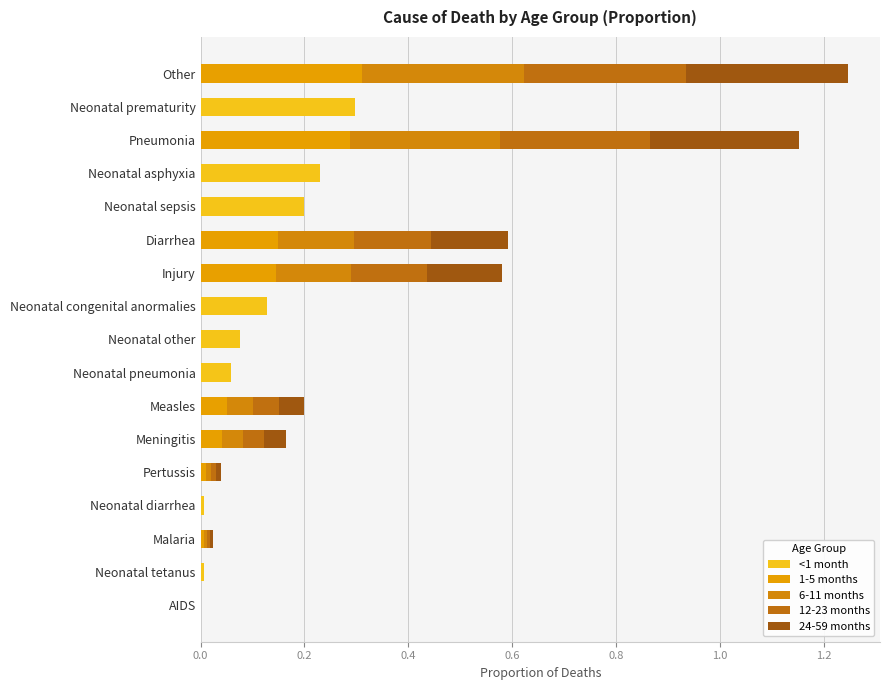

How many categories are shown in the chart?

17